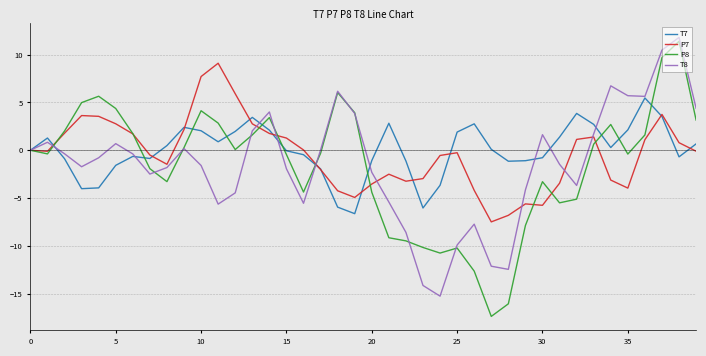

Which series has the widest spread of values?

P8